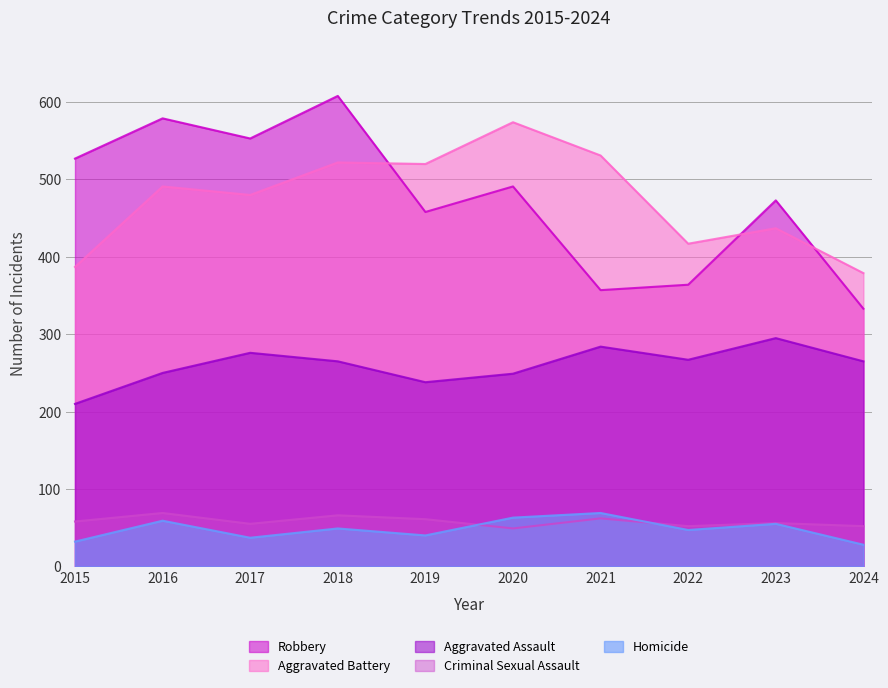

What is the sum of the Aggravated Battery values at 2021 and 2017?

1011